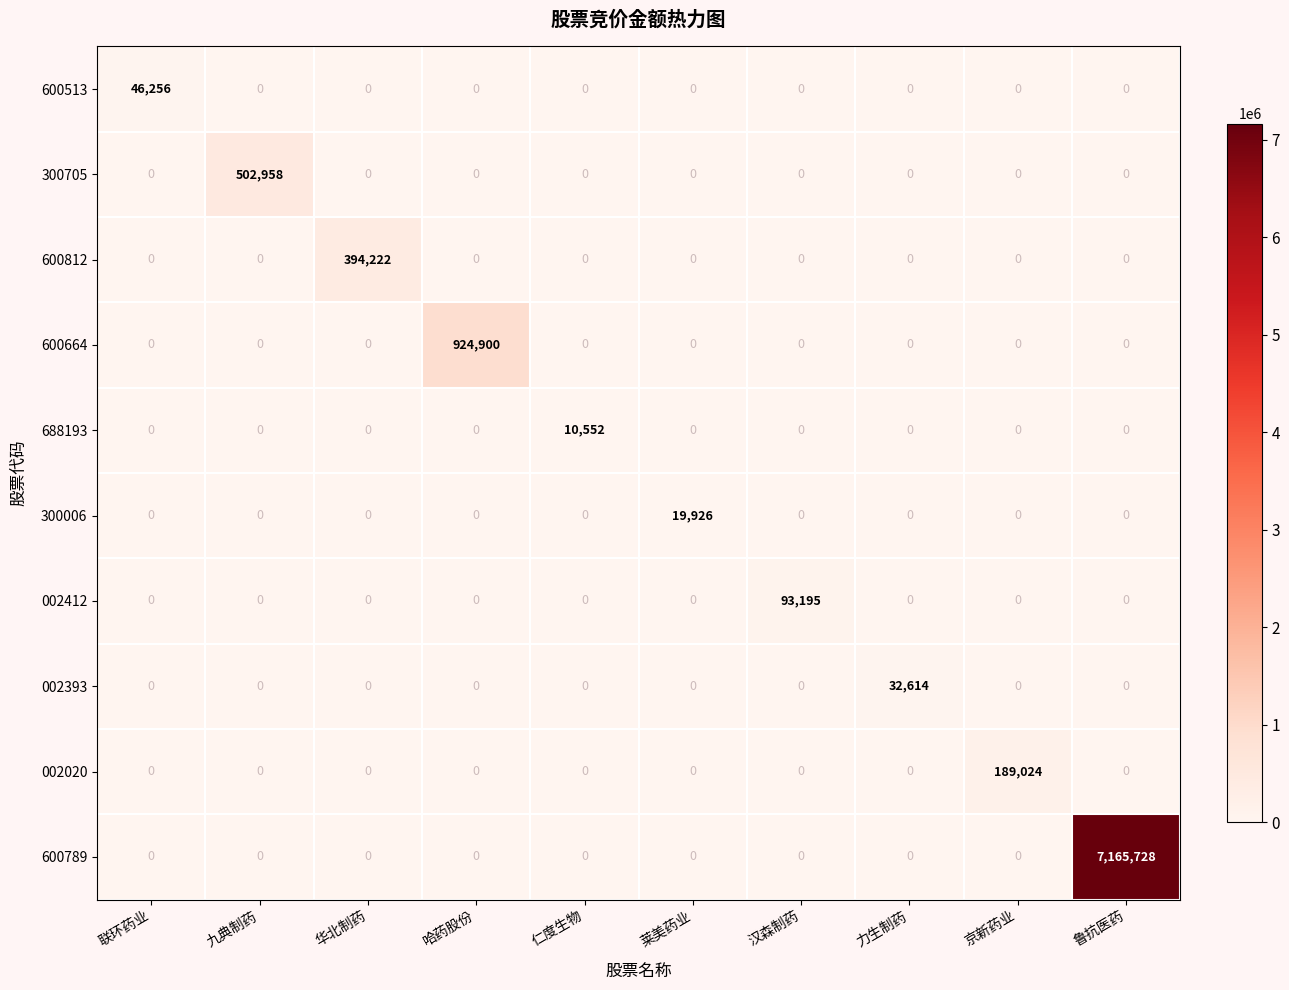

What is the difference between the highest and lowest values at 汉森制药?

93195